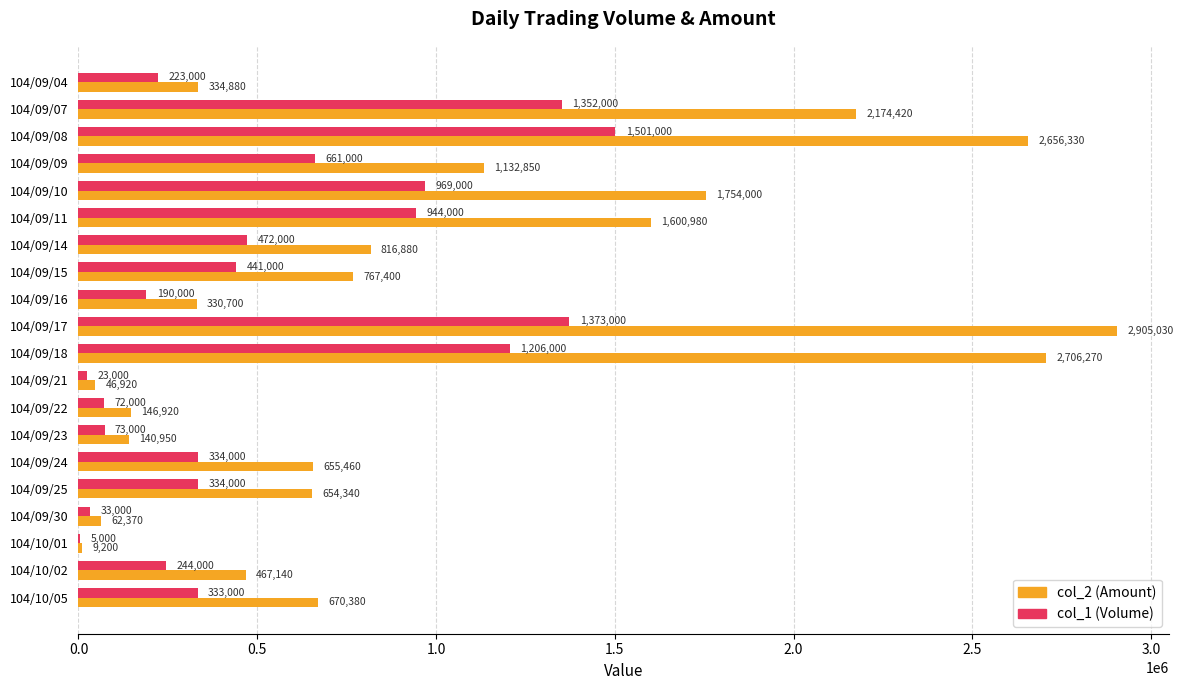

Is the value of col_1 (Volume) at 104/10/02 greater than the value of col_2 (Amount) at 104/09/16?

No